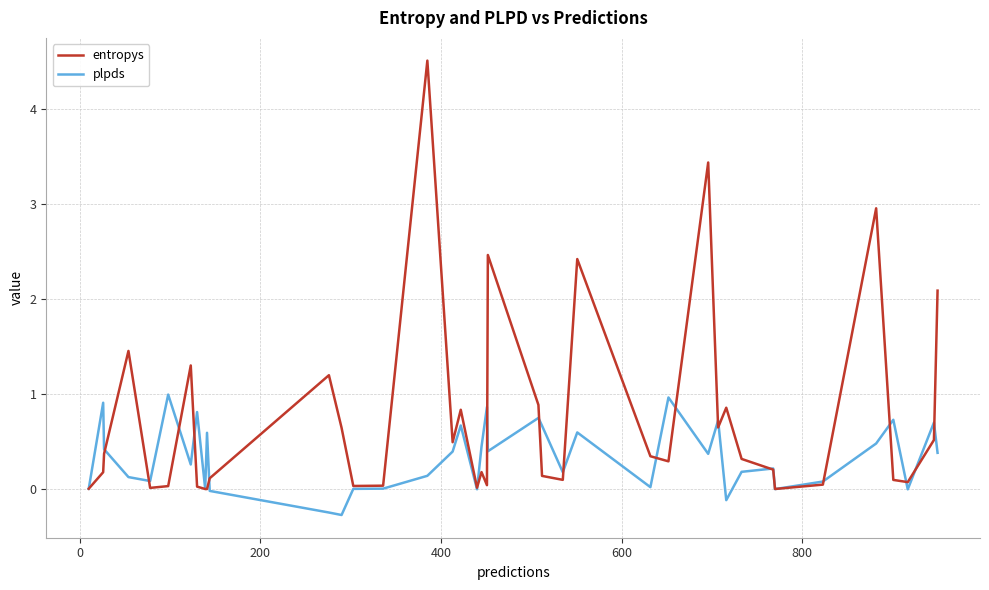

Which series has the widest spread of values?

entropys